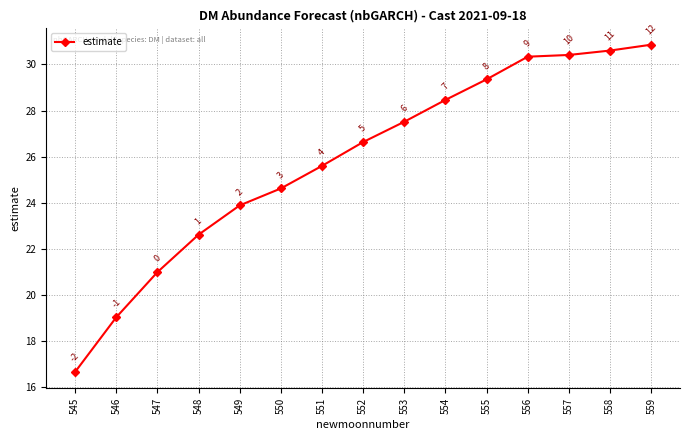

Does the chart display data point markers on the line(s)?

Yes